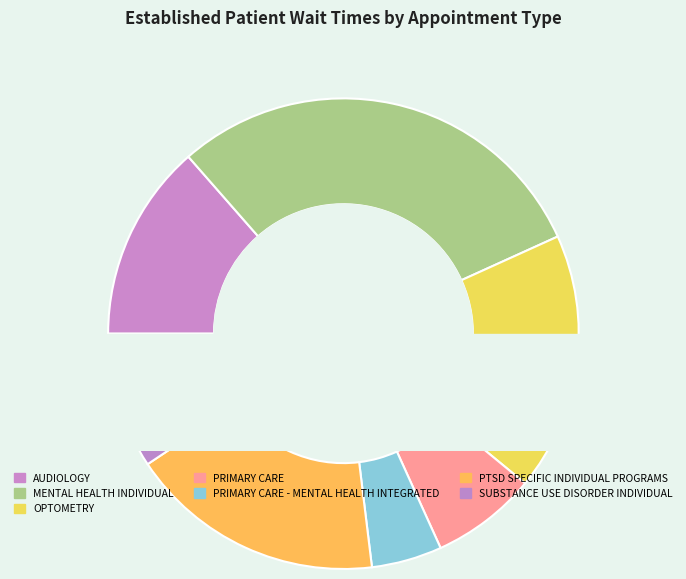

Does PRIMARY CARE account for over 50% of the chart?

No